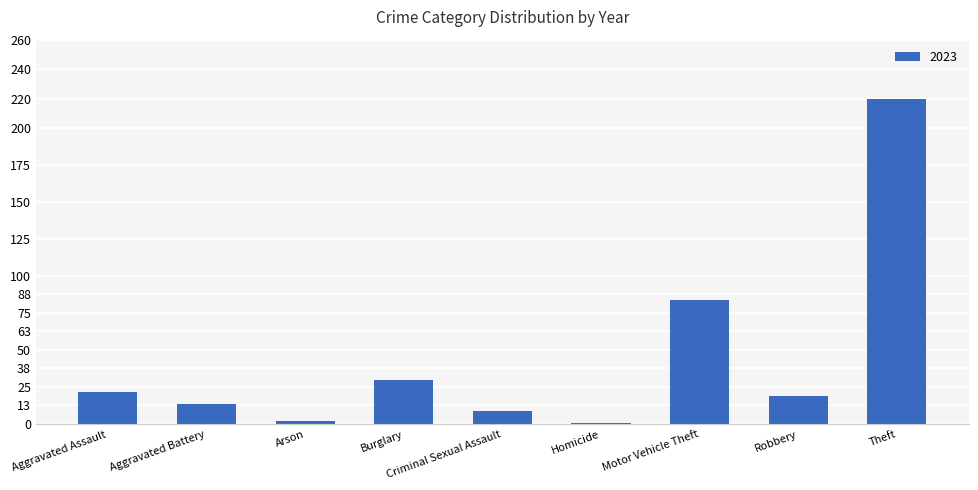

What is the label of the 9th bar from the right?

Aggravated Assault